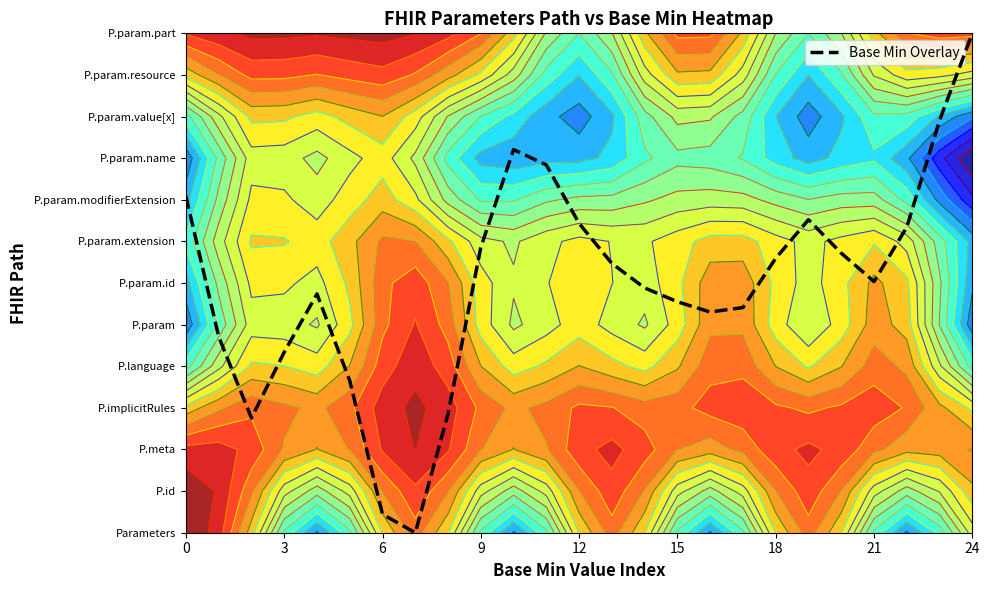

How many distinct data groups are displayed?

1